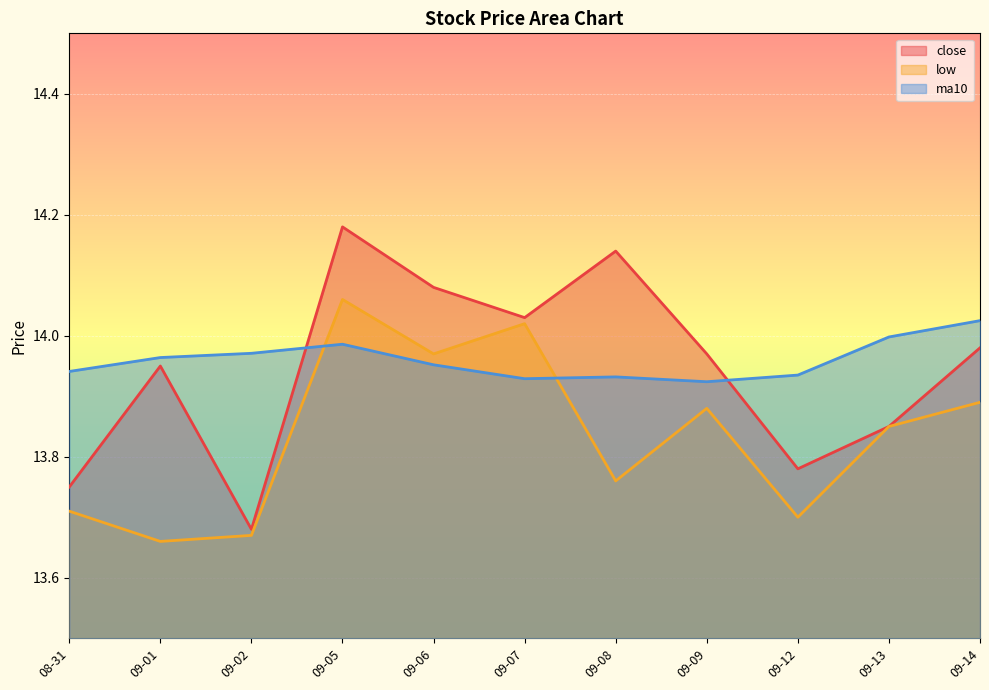

List the labels in order of low_line value, smallest first.

09-01, 09-02, 09-12, 08-31, 09-08, 09-13, 09-09, 09-14, 09-06, 09-07, 09-05